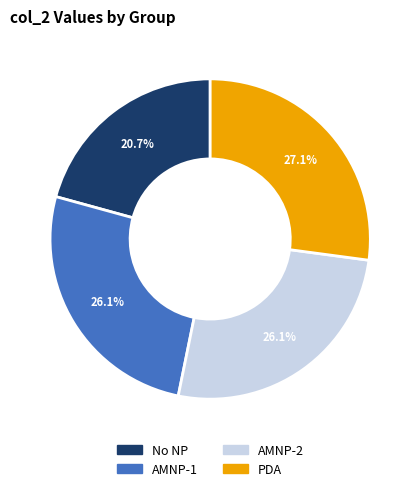

Does any single category account for the majority?

No